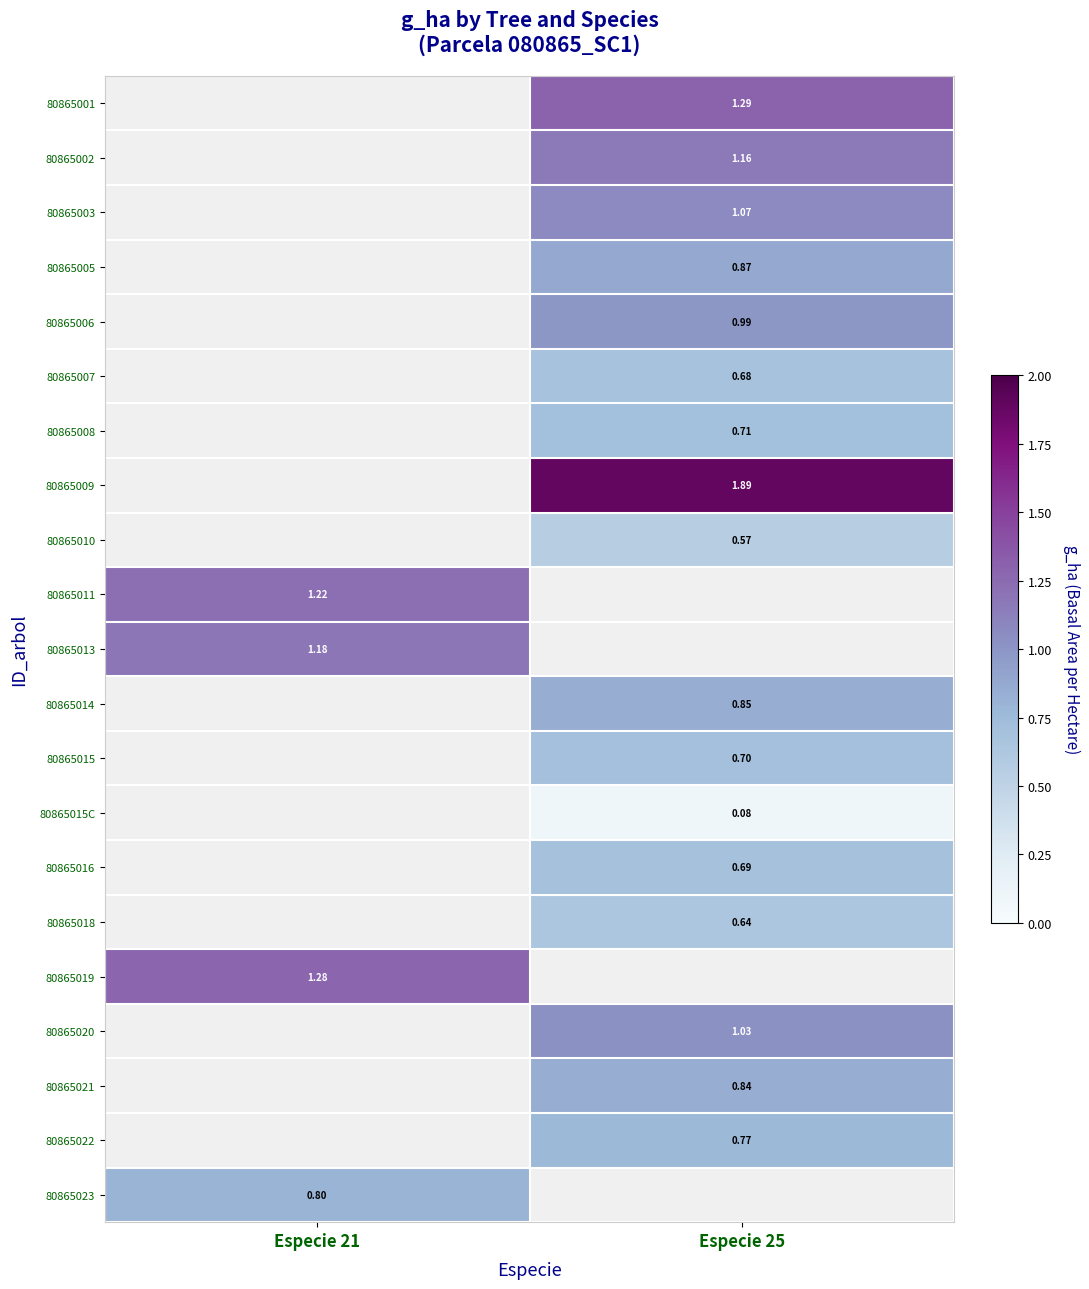

Is the value of 80865022 at Especie 25 greater than the value of 80865020 at Especie 25?

No